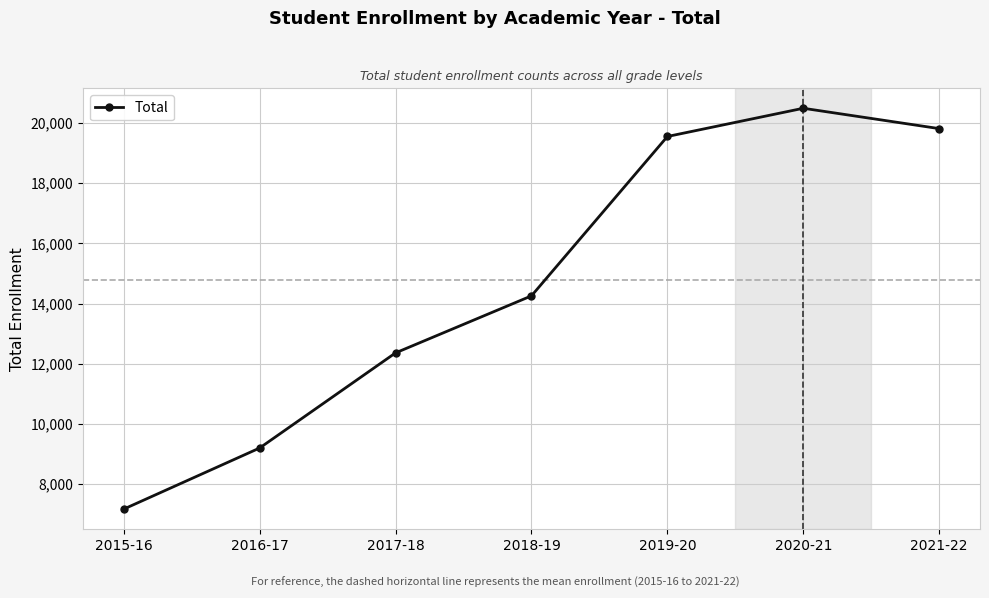

List the labels in order of value, smallest first.

2015-16, 2016-17, 2017-18, 2018-19, 2019-20, 2021-22, 2020-21